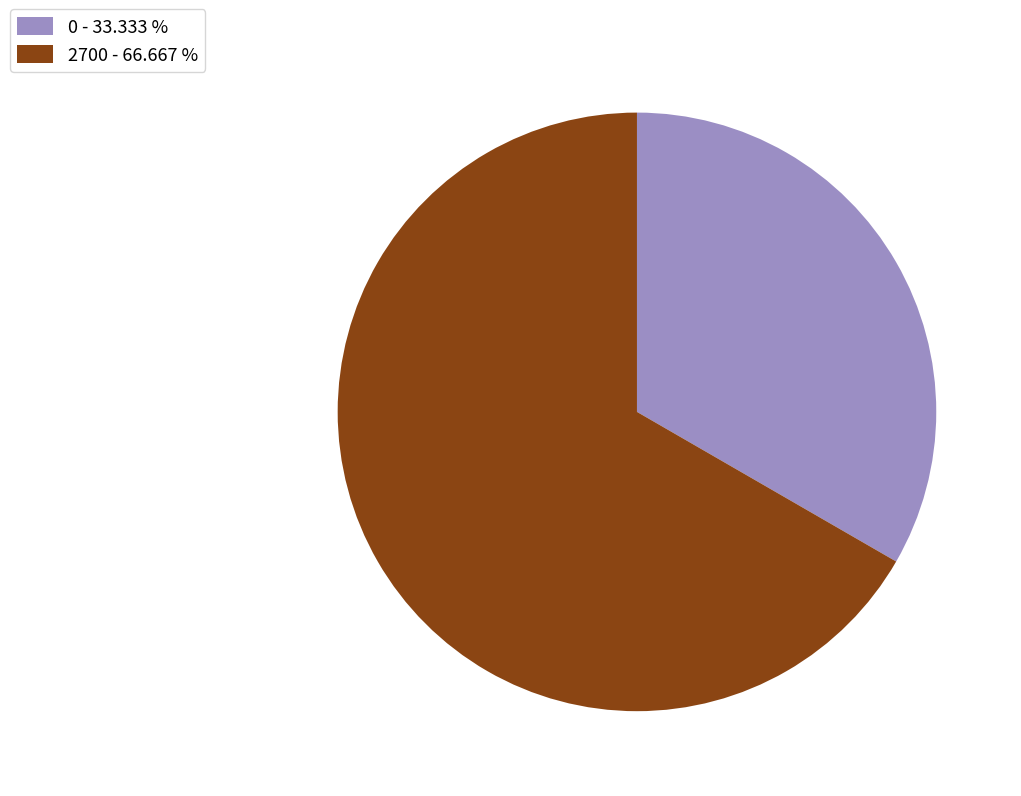

Do 0 - 33.333 % and 2700 - 66.667 % together represent more than half of the pie?

Yes